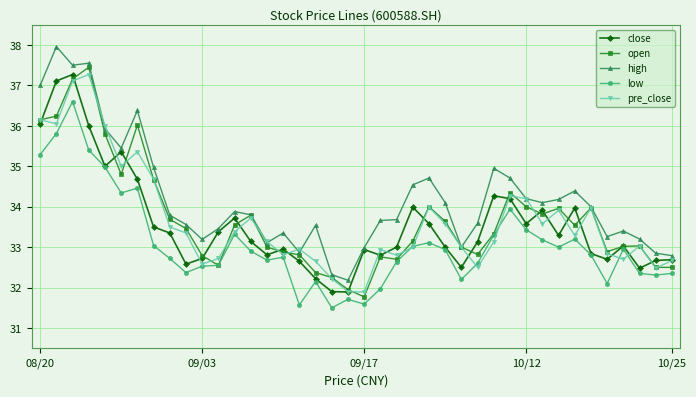

Which series has the largest total across all categories?

high